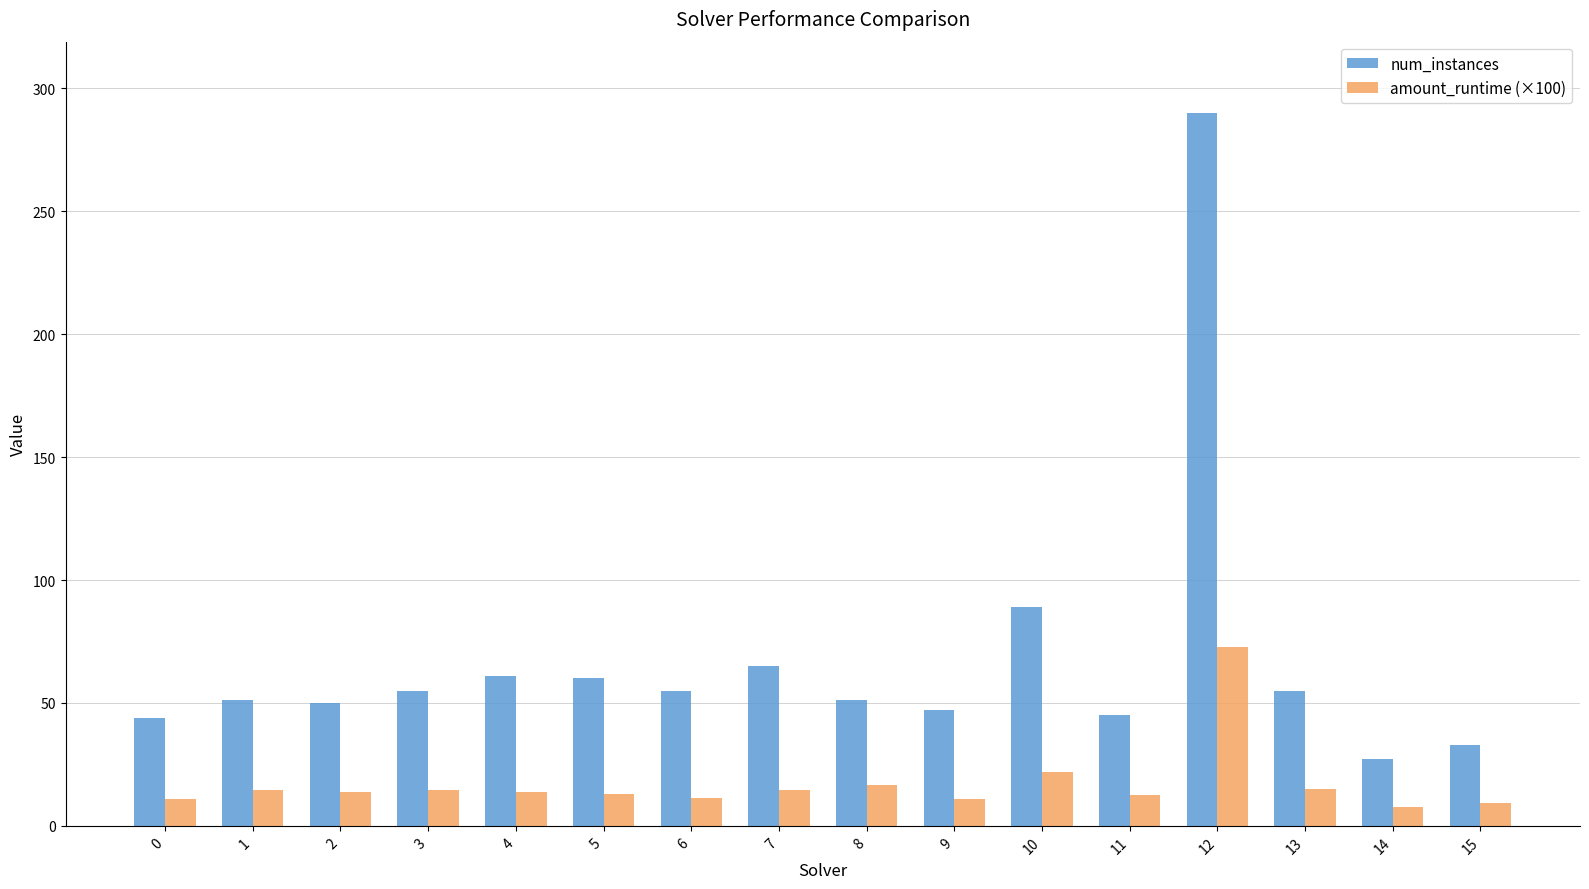

What is the spread (max minus min) of values at 13?

40.0